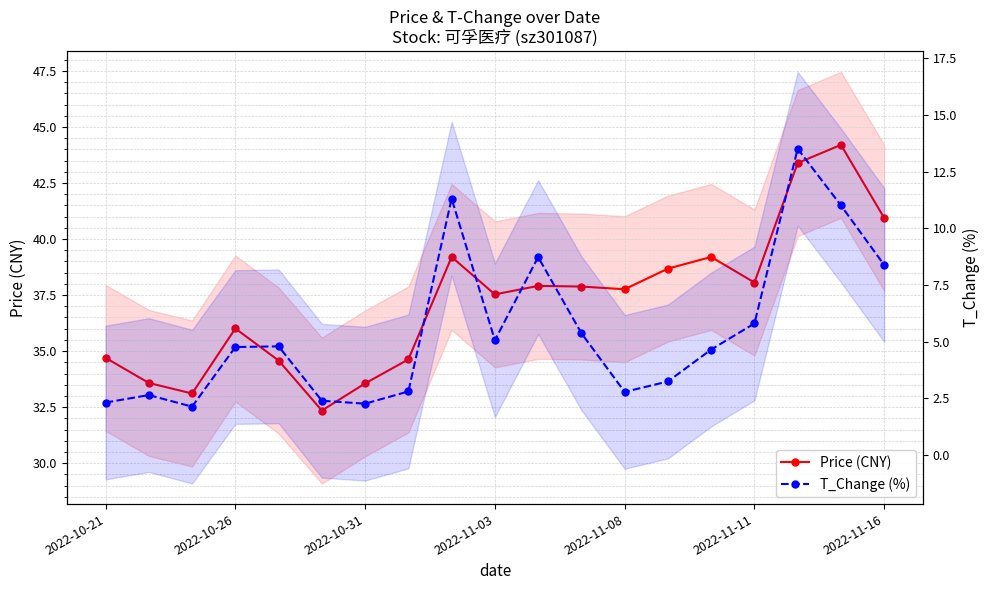

List the series in order of their overall mean, highest first.

Price (CNY), T_Change (%)